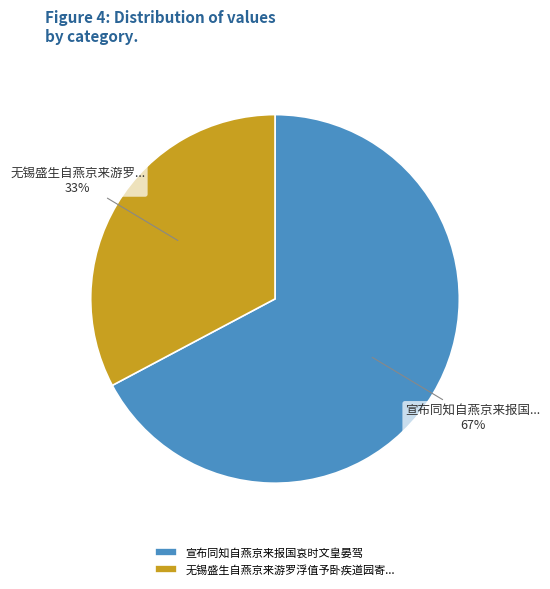

Is there any slice that represents more than half of the pie?

Yes